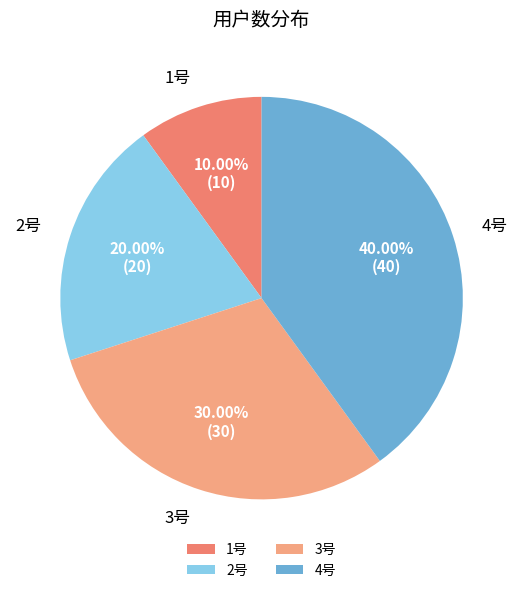

What is the ratio of the value at 2号 to the value at 4号?

0.5